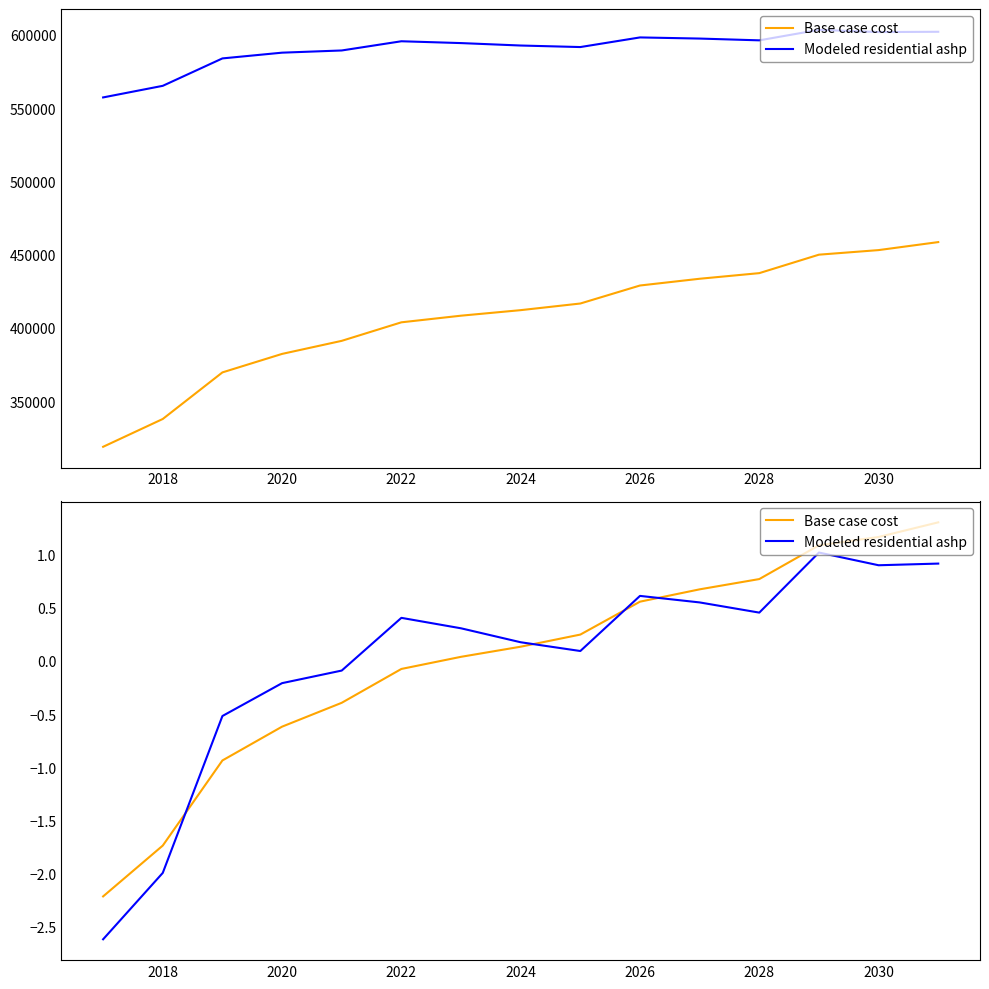

Between 2024 and 2028, which series saw the biggest shift?

Base case cost